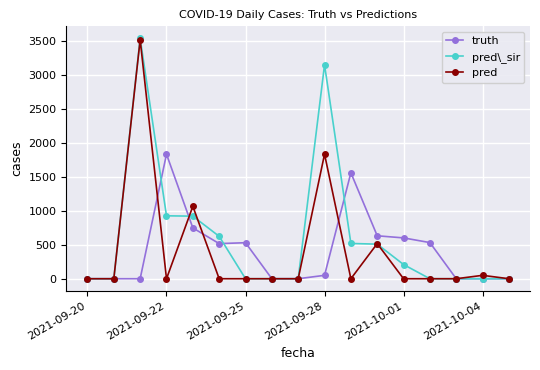

What is the highest value of the pred\_sir series?

3538